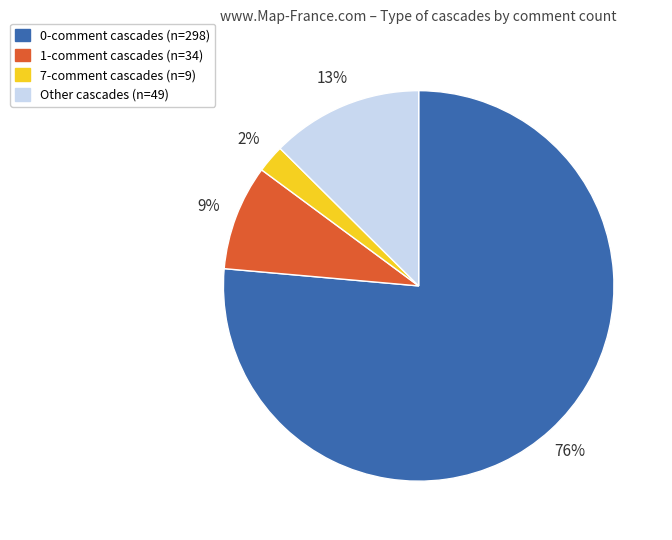

To the nearest percent, what is the difference between the largest and smallest slice percentages?

74%